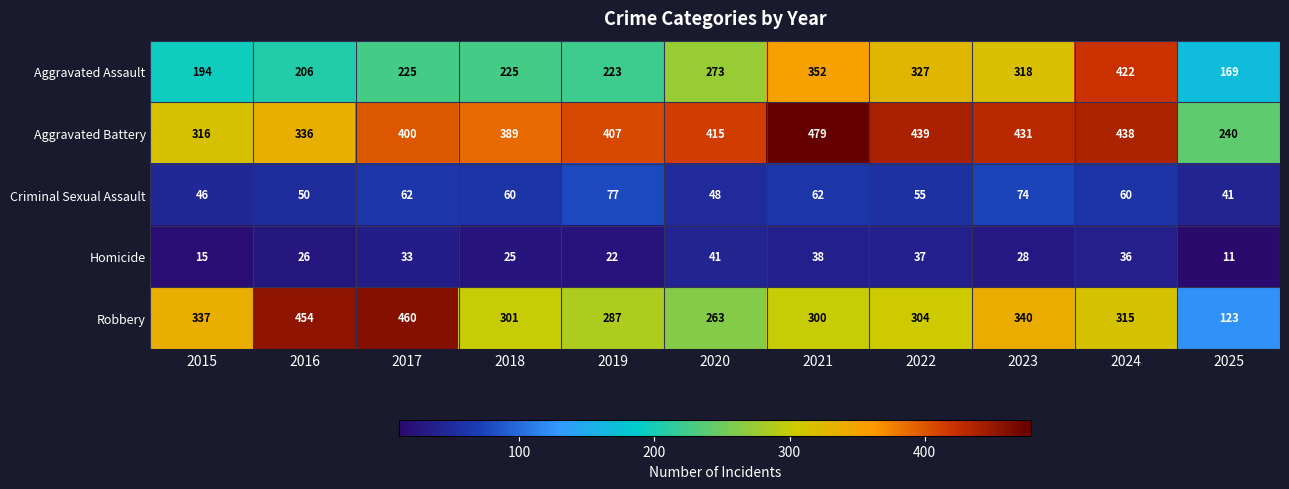

Which series has the largest range (max minus min)?

Robbery